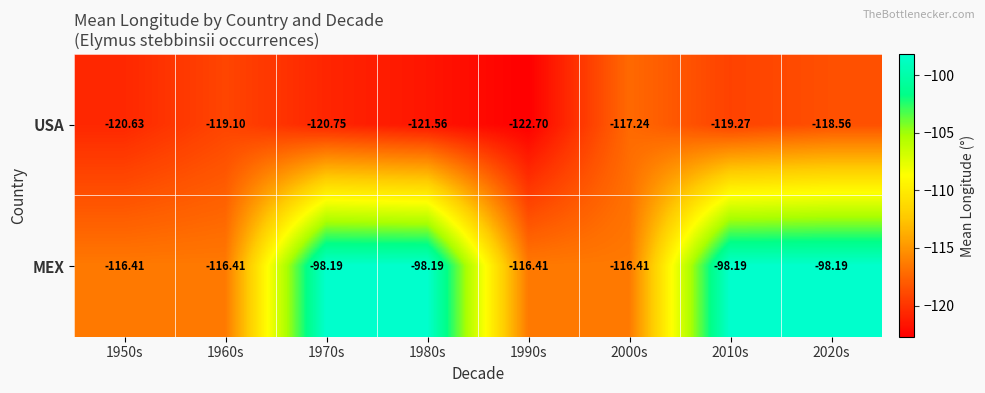

Which series has the largest range (max minus min)?

MEX